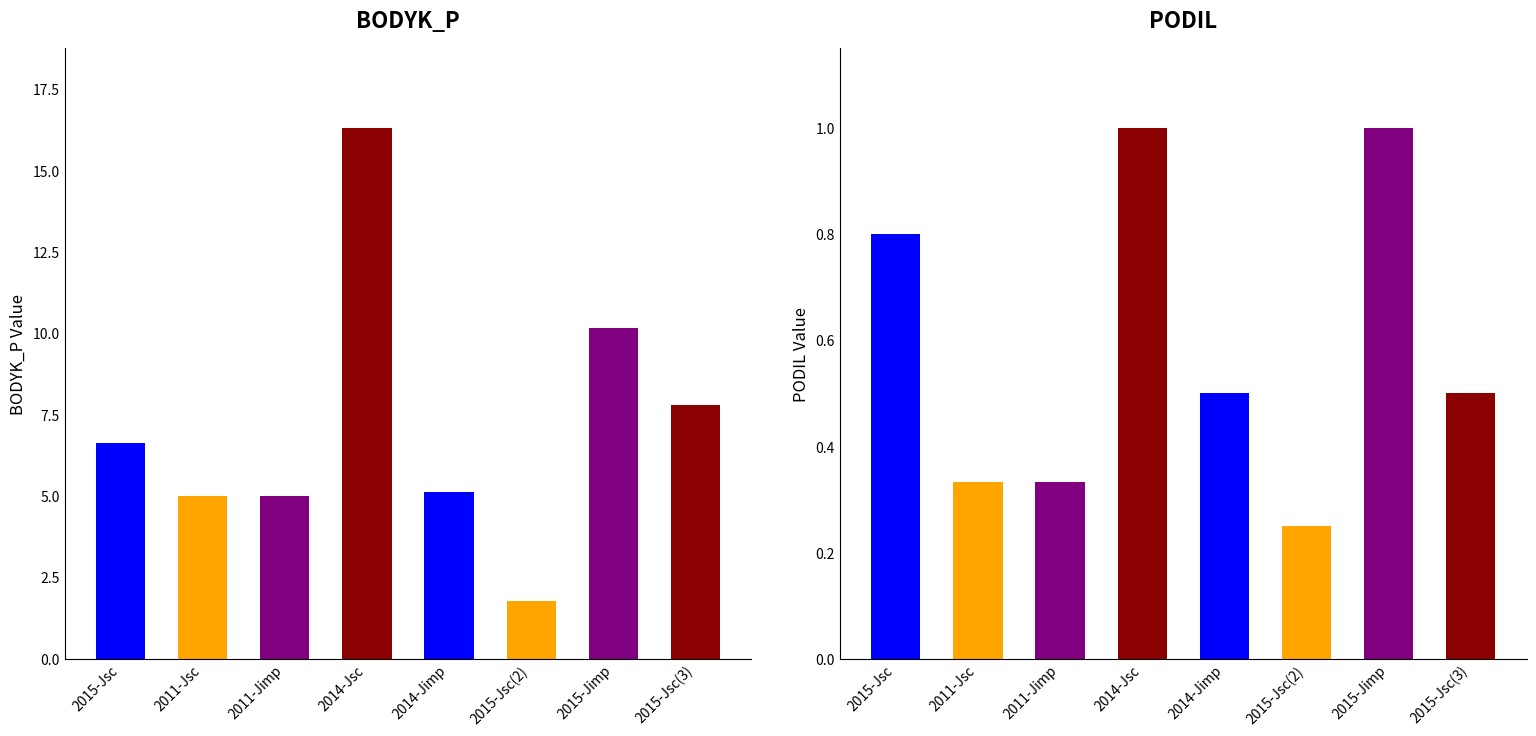

What position from the right is 2015-Jsc?

8